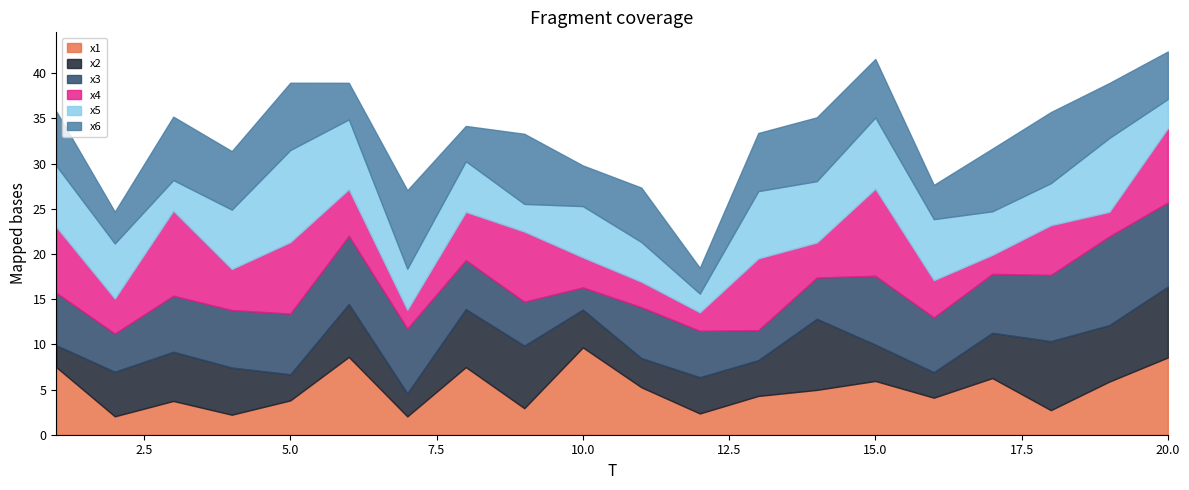

At how many categories does at least one series exceed 9?

6